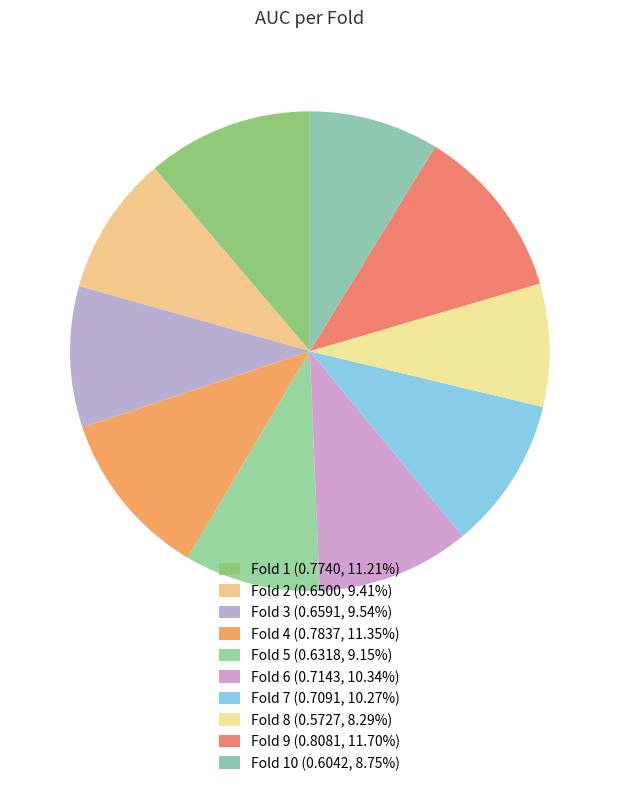

How many segments does this pie chart have?

10